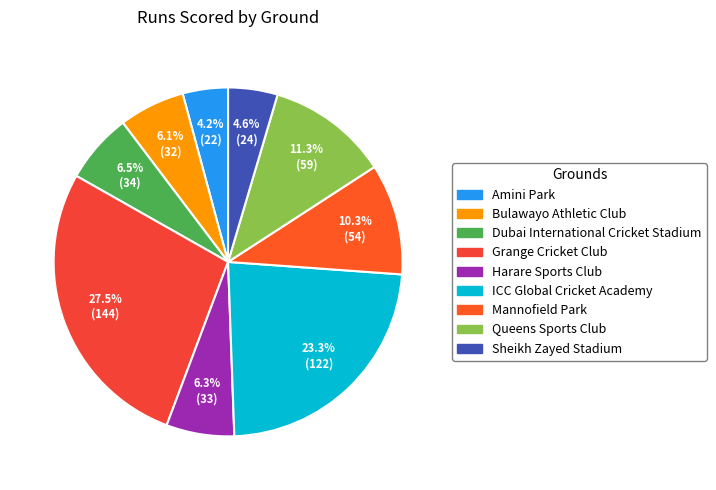

Combined, what portion of the pie is Bulawayo Athletic Club and Harare Sports Club?

12.4%